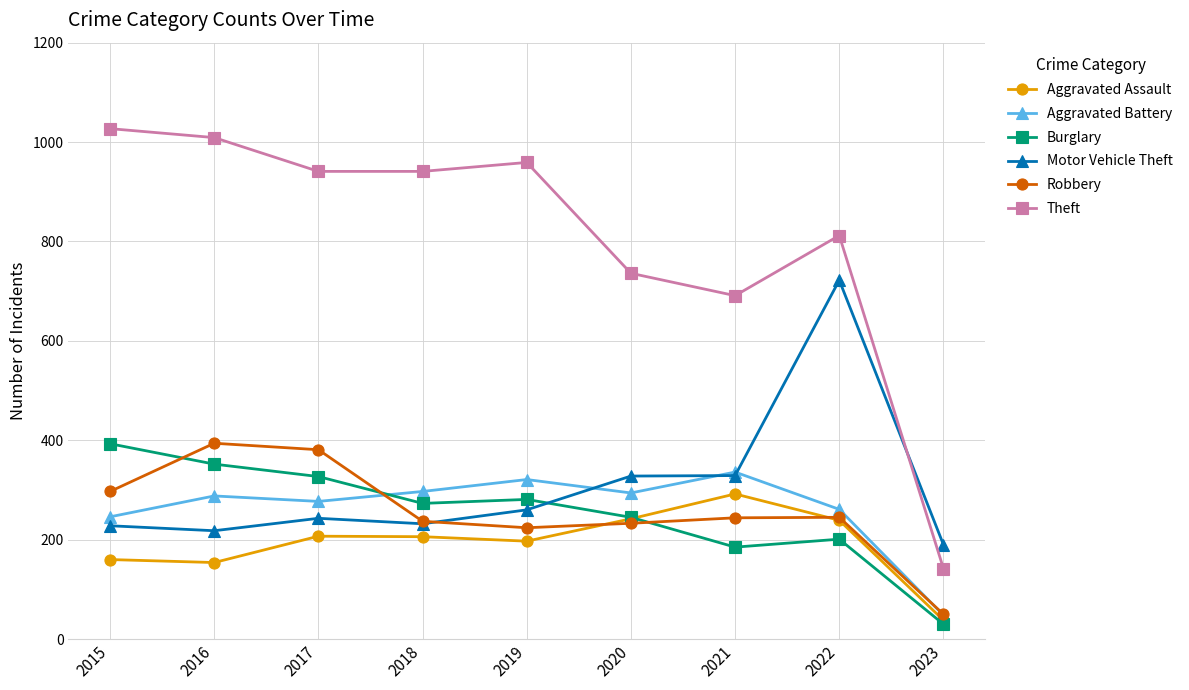

True or false: Aggravated Battery and Theft intersect in this chart.

False